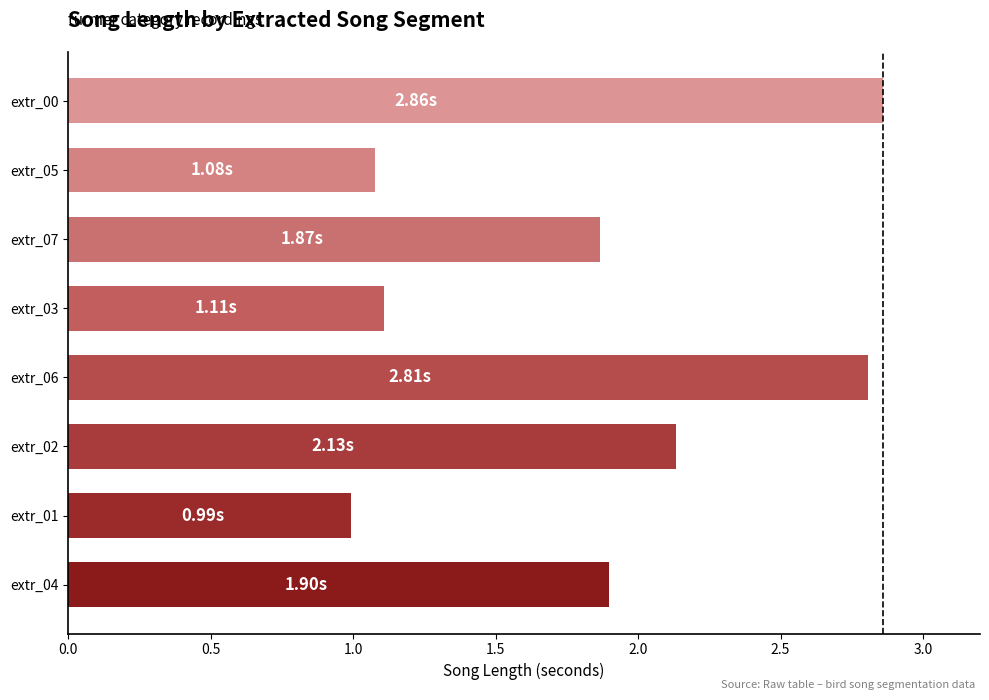

What is the change in value from extr_06 to extr_05?

-1.7